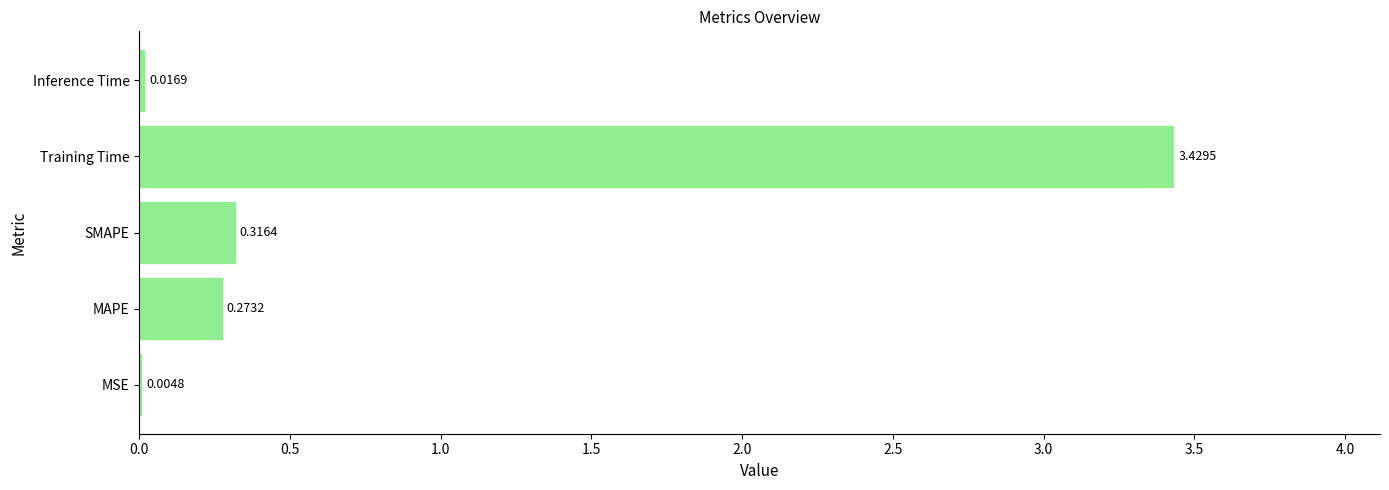

At which category does the chart reach its peak across all series?

Training Time